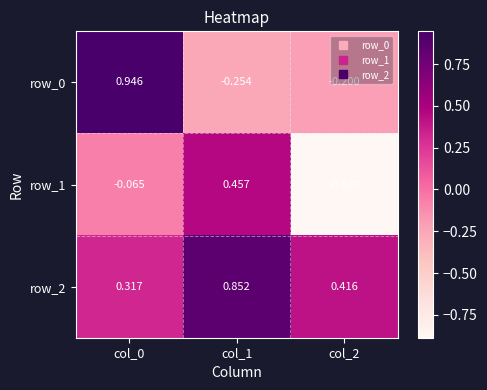

List the labels in order of row_2 value, largest first.

col_1, col_2, col_0